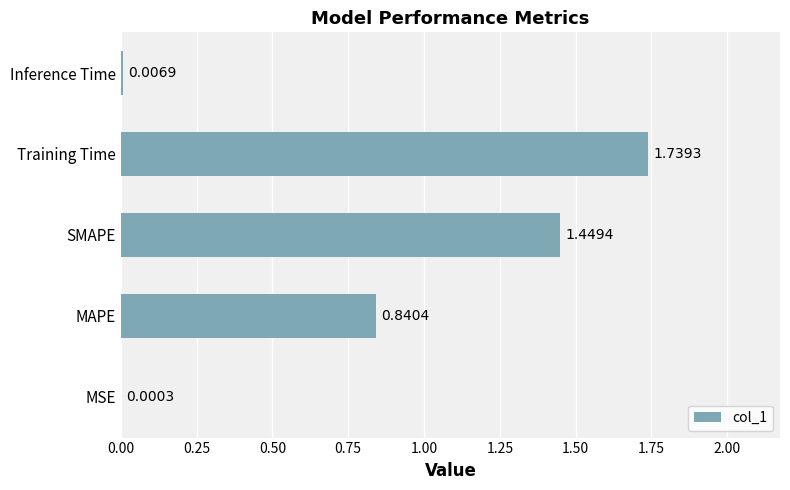

What is the change in value from SMAPE to Training Time?

+0.3